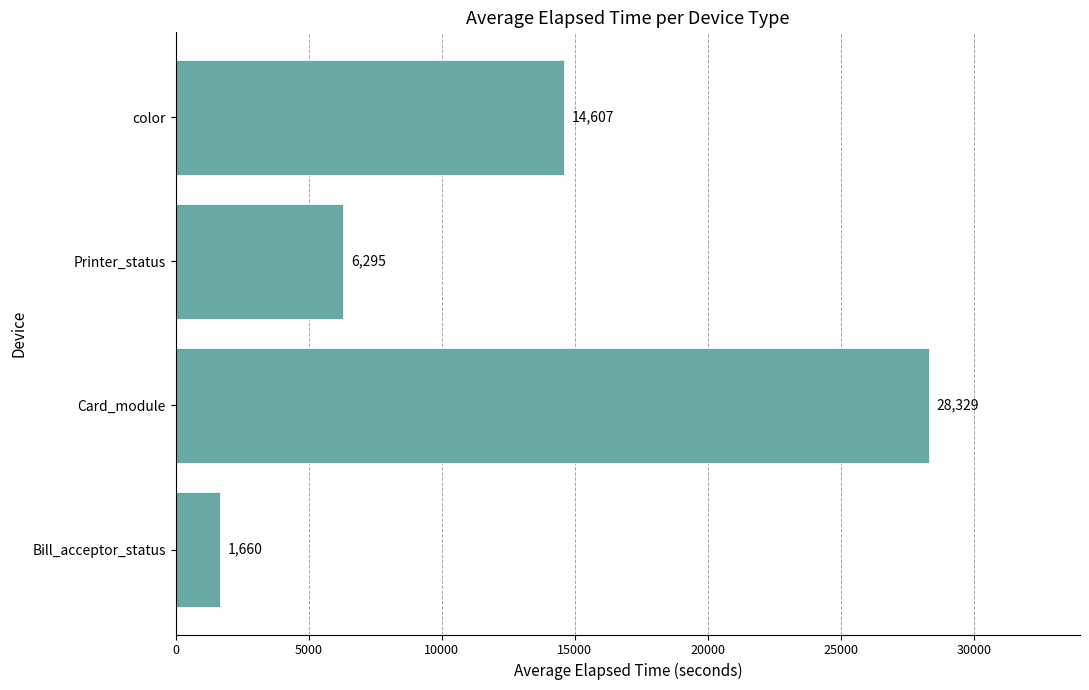

Read the value at color.

14607.0